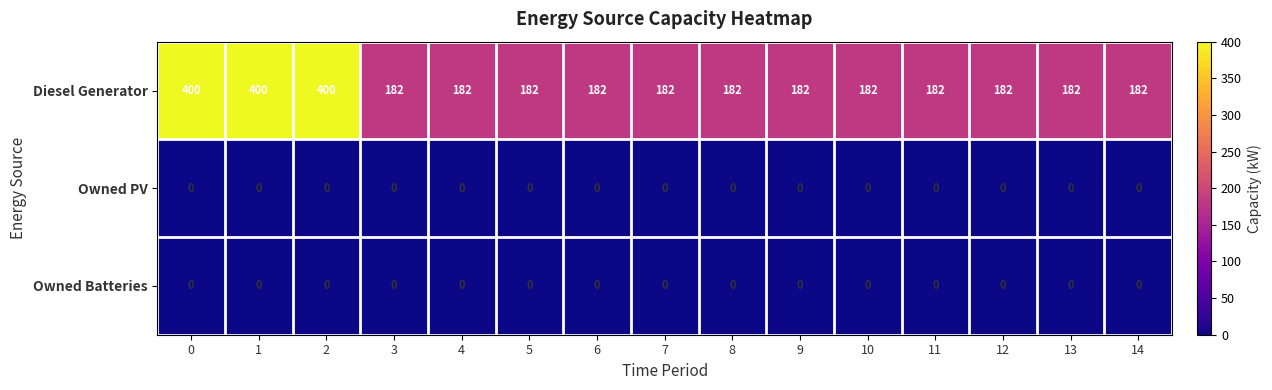

Is the value of Diesel Generator at 4 greater than the value of Owned PV at 0?

Yes